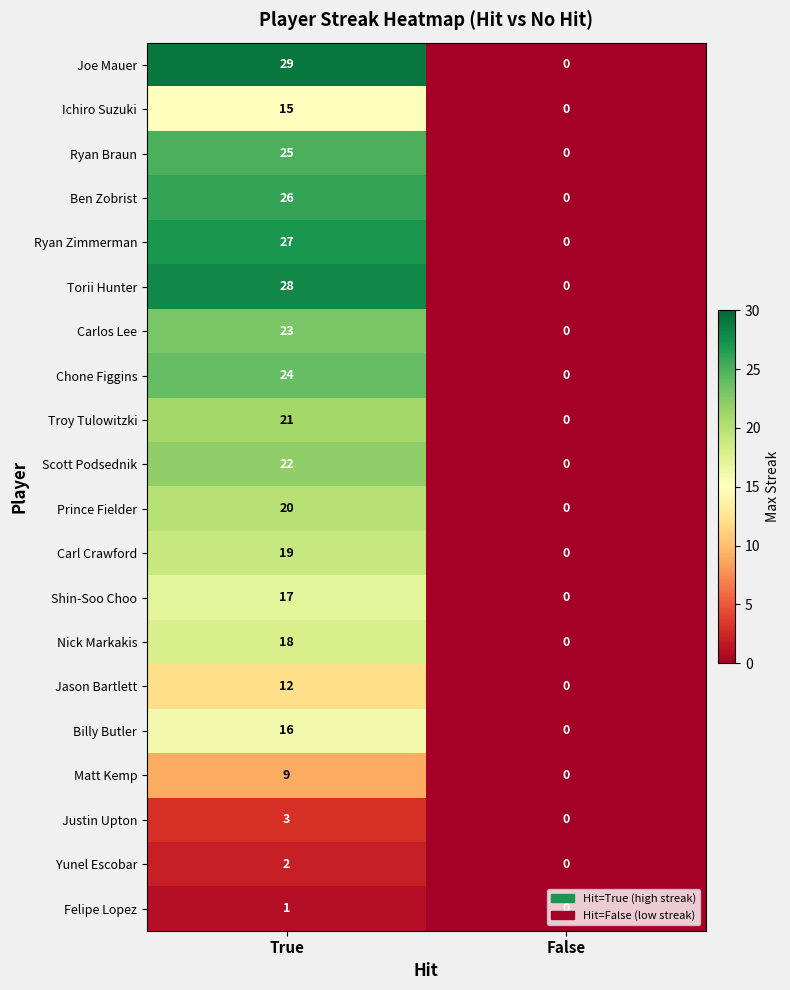

Which series has the largest range (max minus min)?

Joe Mauer